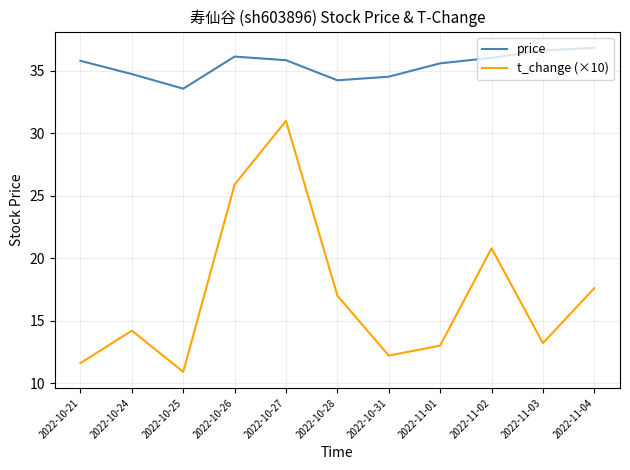

Between 2022-10-27 and 2022-11-01, which series saw the biggest shift?

t_change (×10)